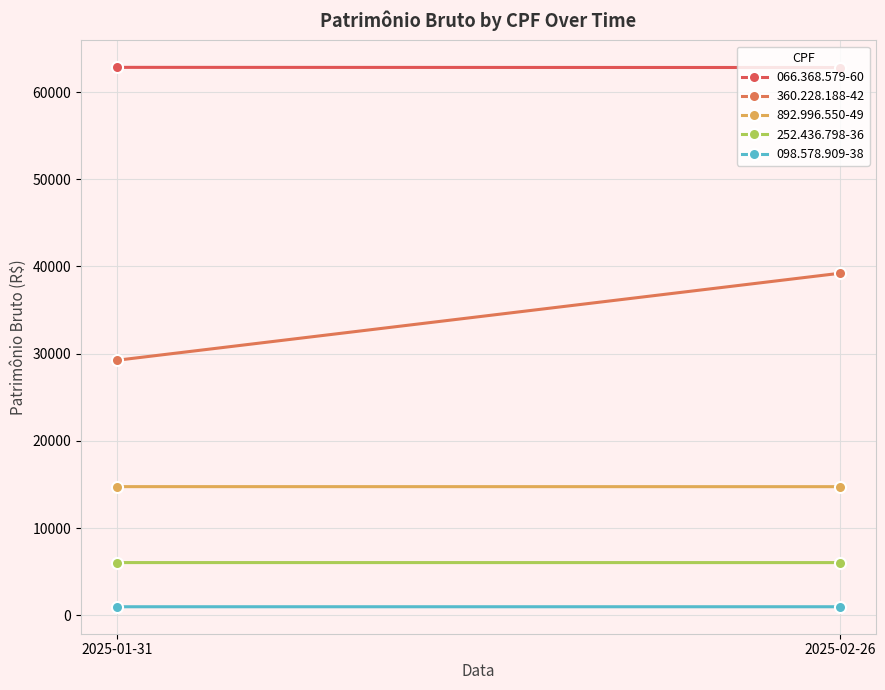

List the labels in order of 066.368.579-60 value, smallest first.

2025-02-26, 2025-01-31